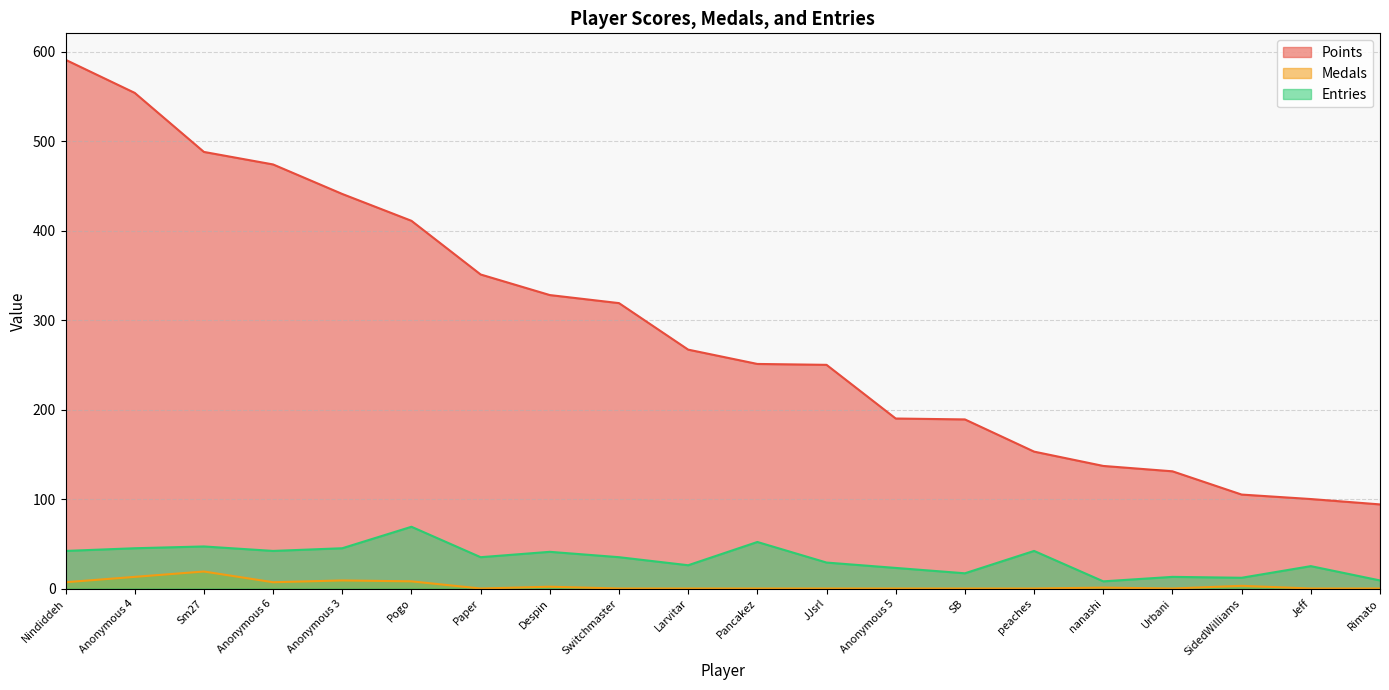

What is the sum of all Medals values?

69